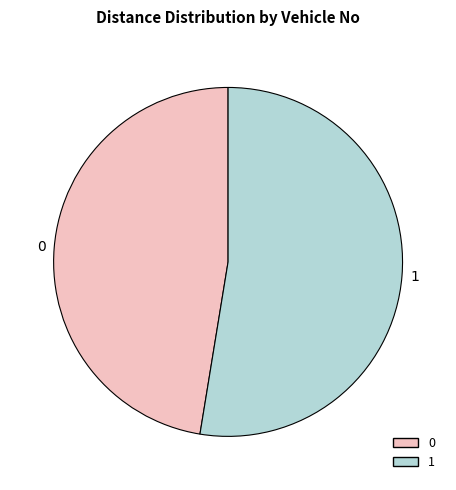

Does 1 represent more than half of the total?

Yes